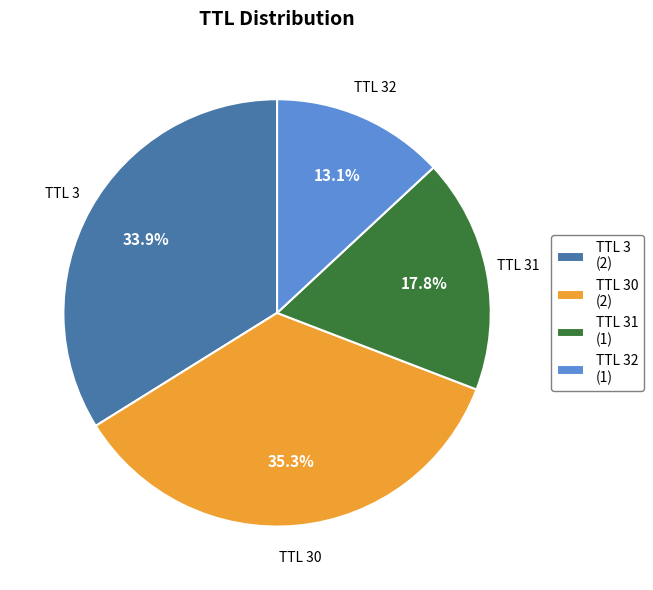

Combined, do TTL 3 (2) and TTL 32 (1) account for over 50%?

No